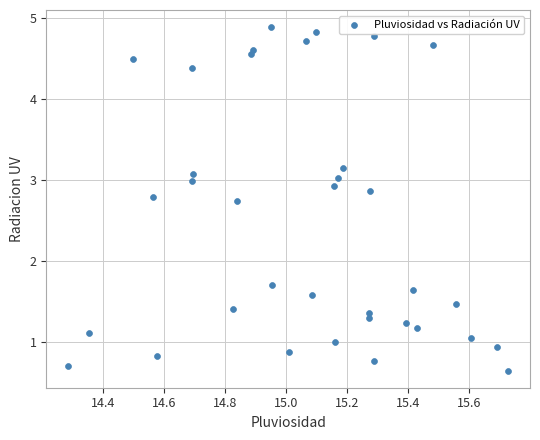

What Y value in the scatter plot is closest to 2?

1.7